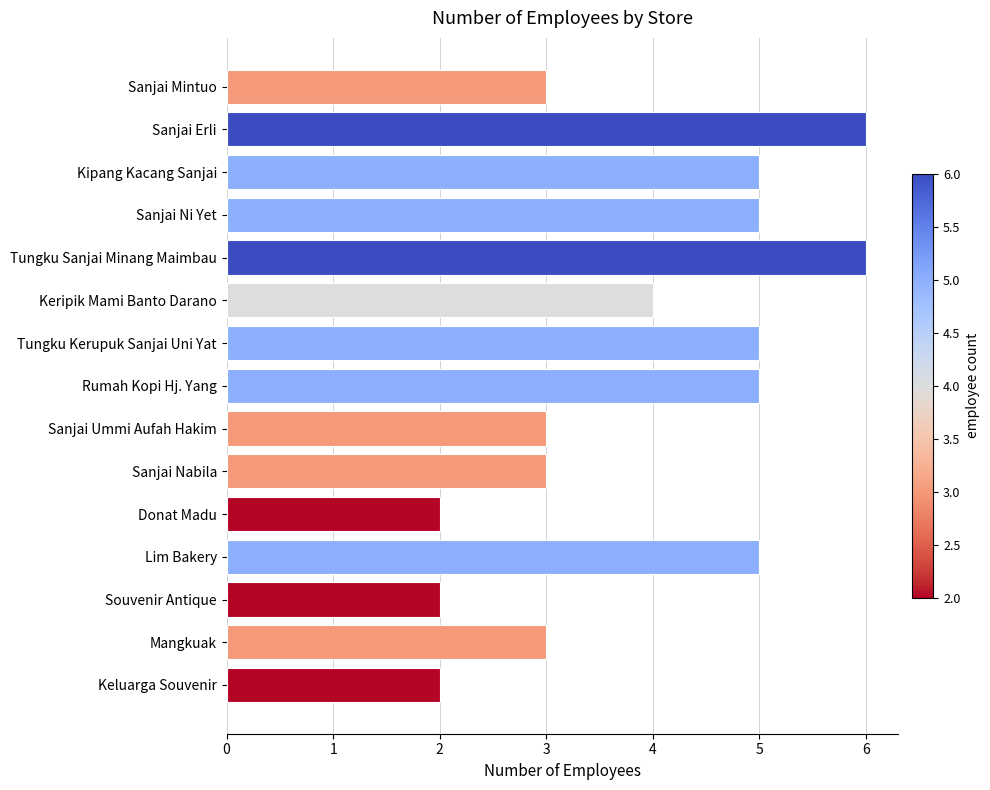

Are the bars grouped side by side (vs. stacked)?

No